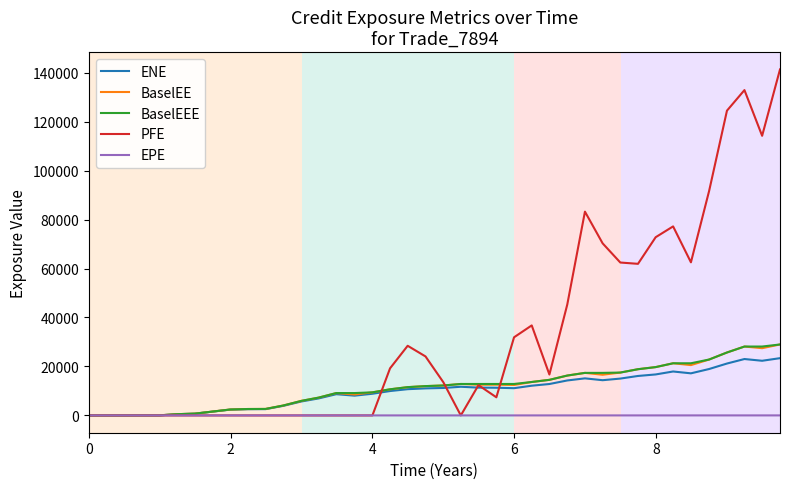

Which series has the largest total across all categories?

PFE